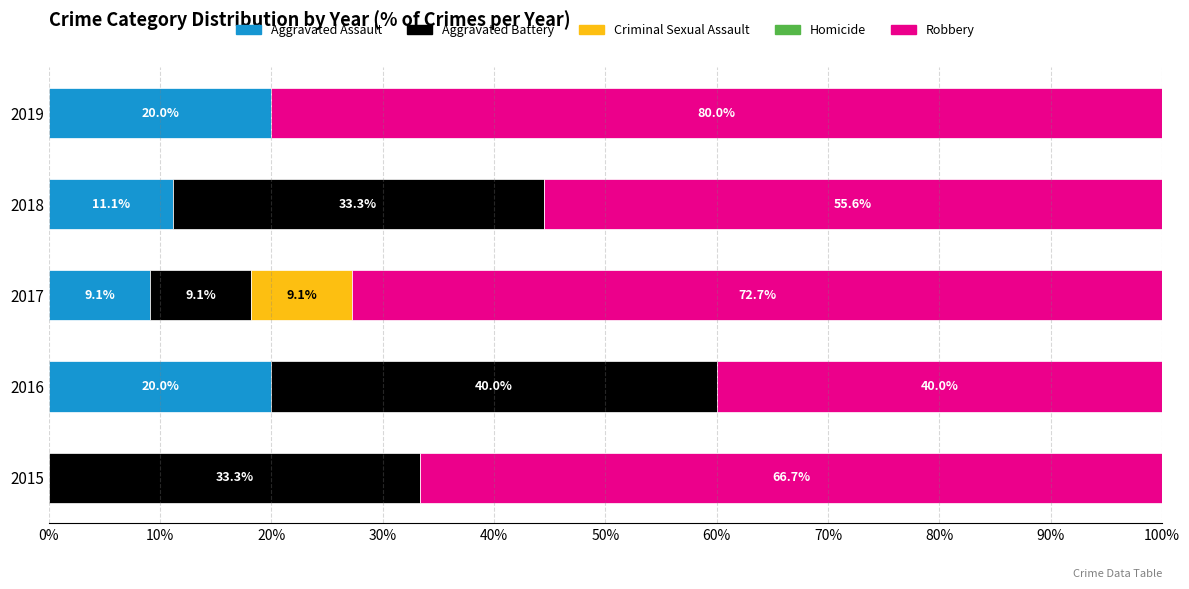

The value of Aggravated Assault at 2017 is 5.7. True or false?

False